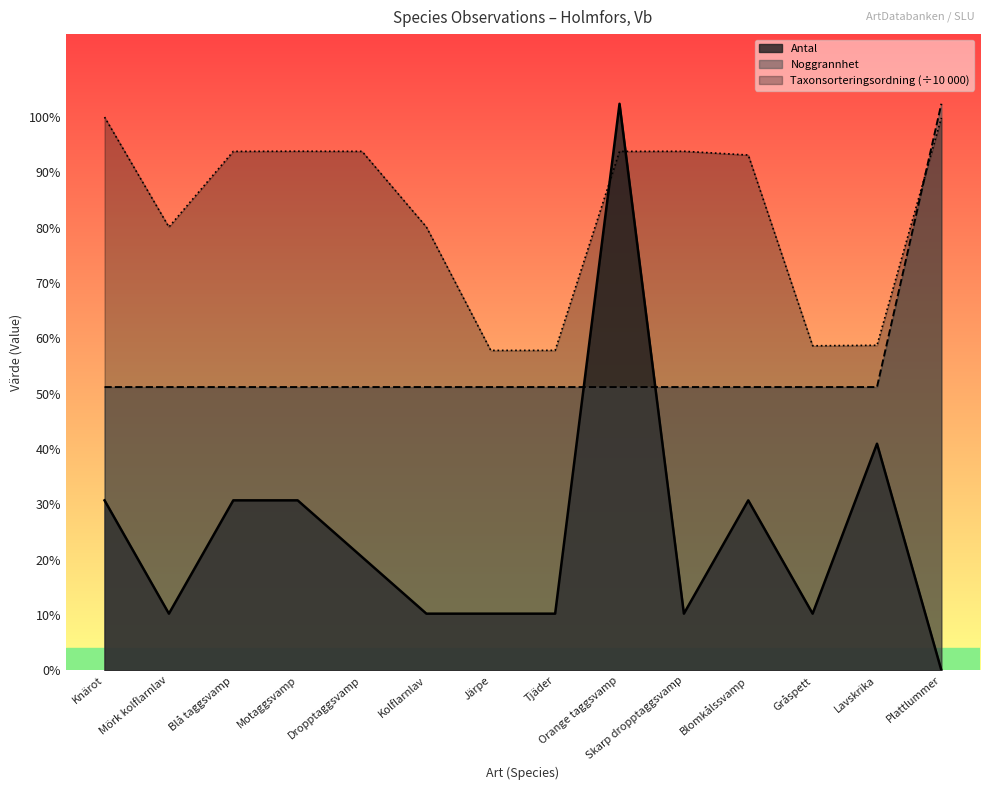

The value of Taxonsorteringsordning at Mörk kolflarnlav is 2.4. True or false?

False